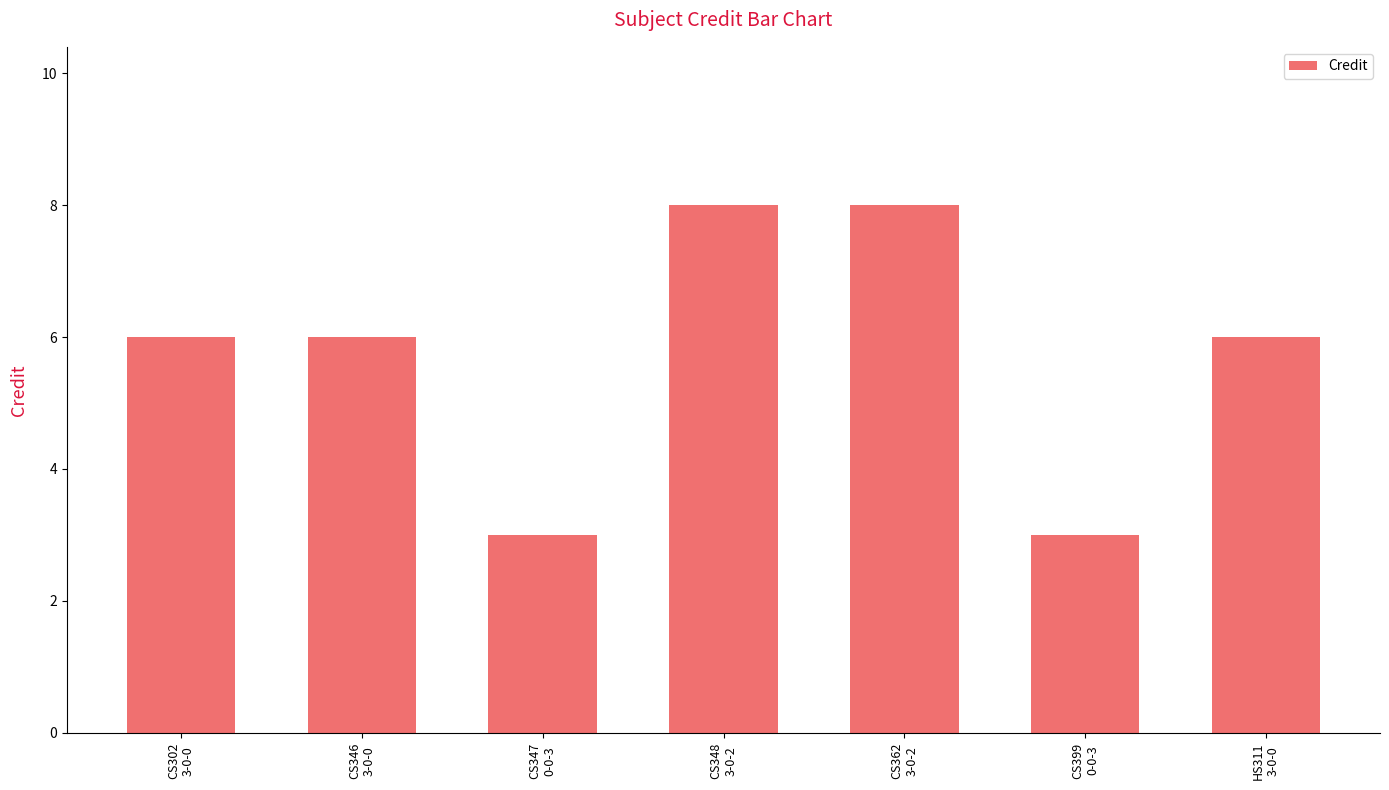

Reading left to right, extract all data points from this chart.

CS302
3-0-0=6	CS346
3-0-0=6	CS347
0-0-3=3	CS348
3-0-2=8	CS362
3-0-2=8	CS399
0-0-3=3	HS311
3-0-0=6